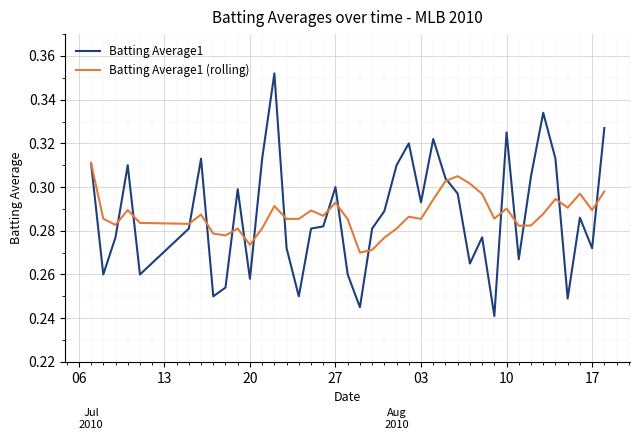

How many intersections are there between Batting Average1 and Batting Average1 (rolling)?

17